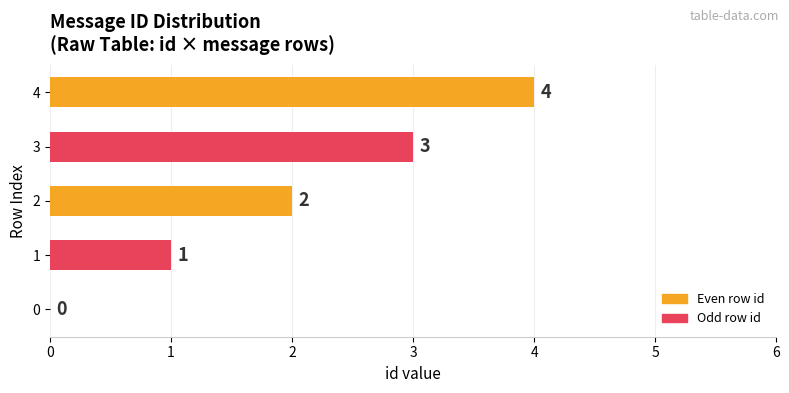

What is the change in value from 0 to 4?

+4